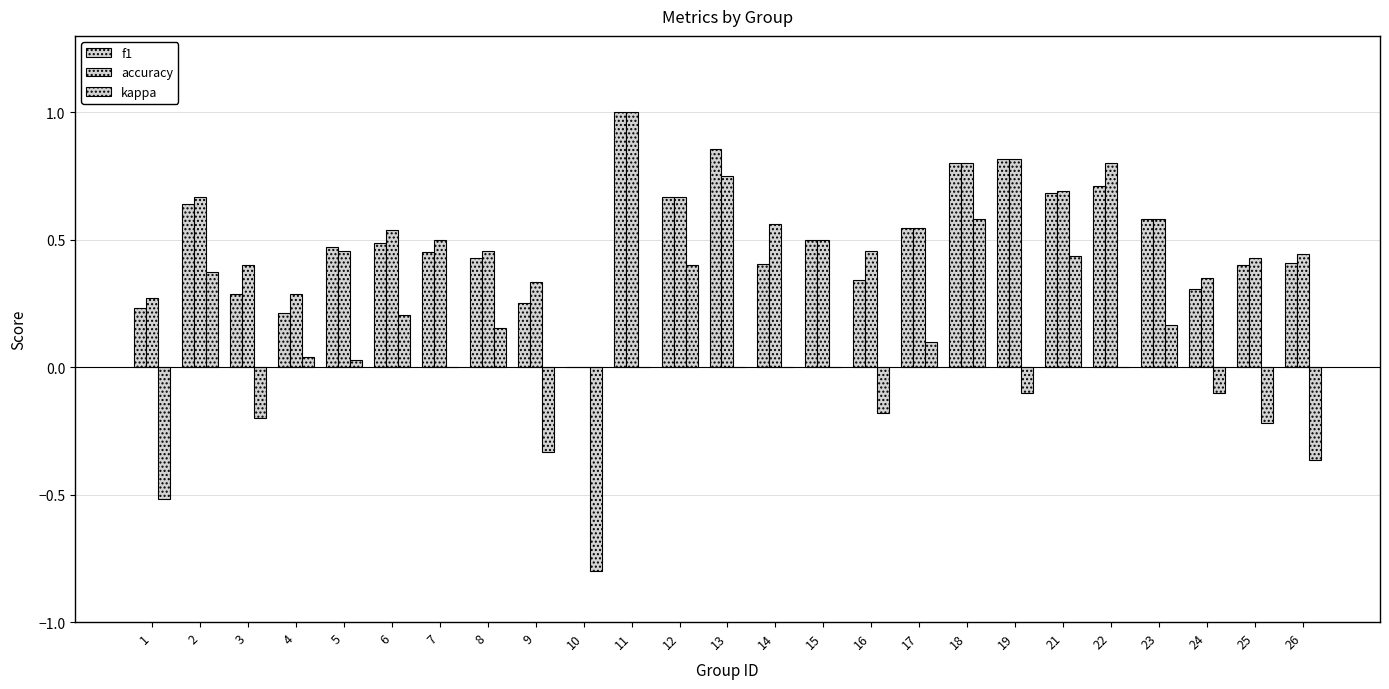

At which category is the sum across all series the highest?

18